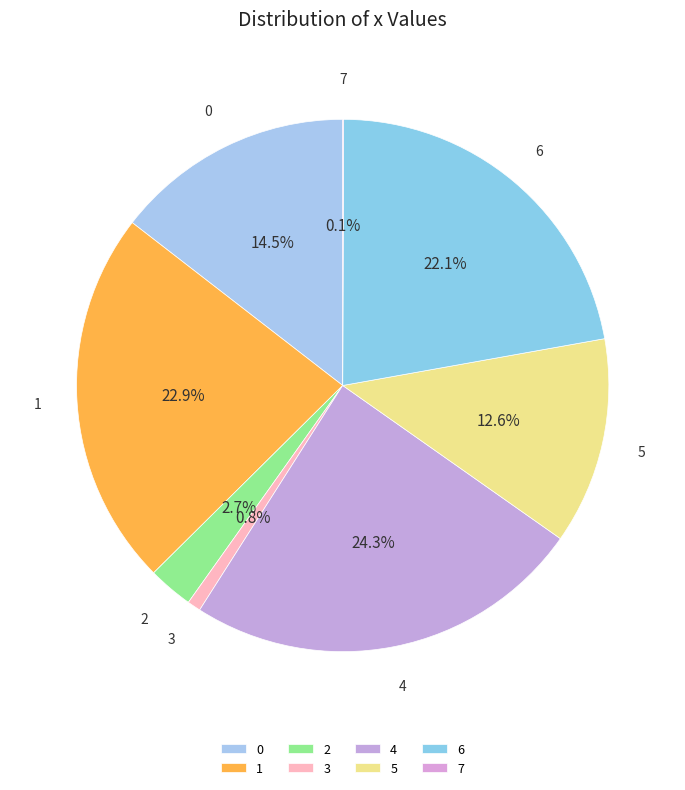

Between 4 and 0, which is larger?

4